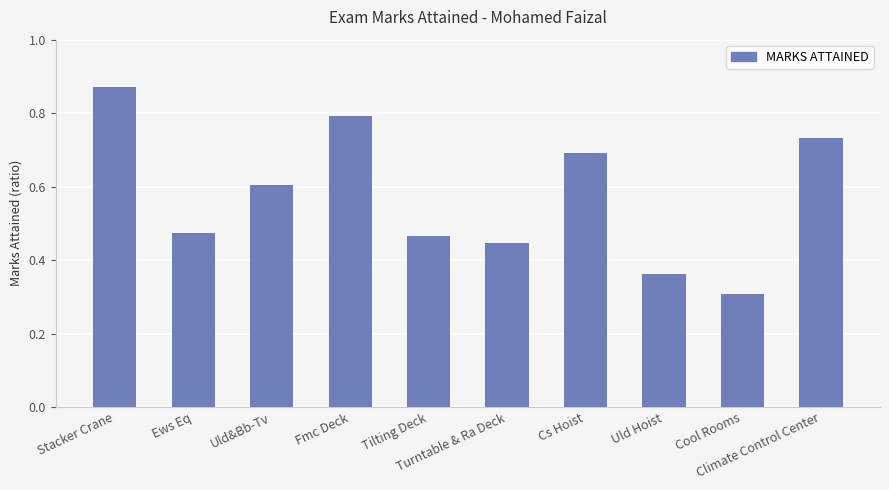

What is the average value?

0.6